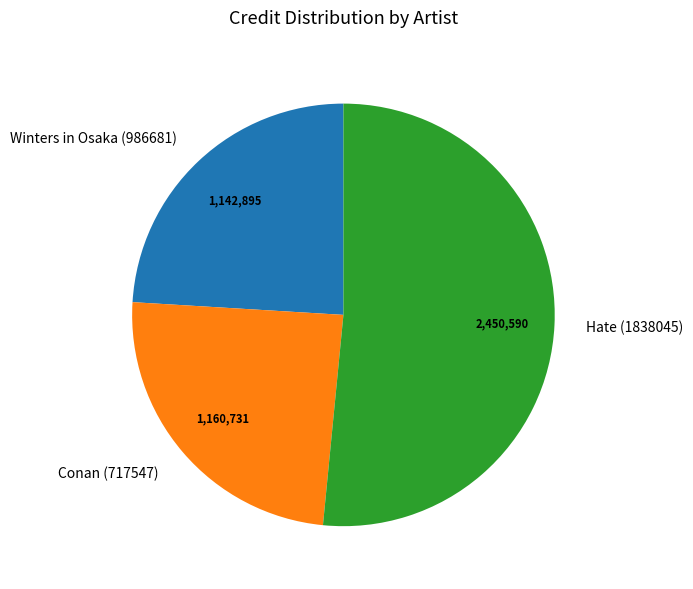

Is the sum of Conan (717547) and Hate (1838045) greater than half?

Yes